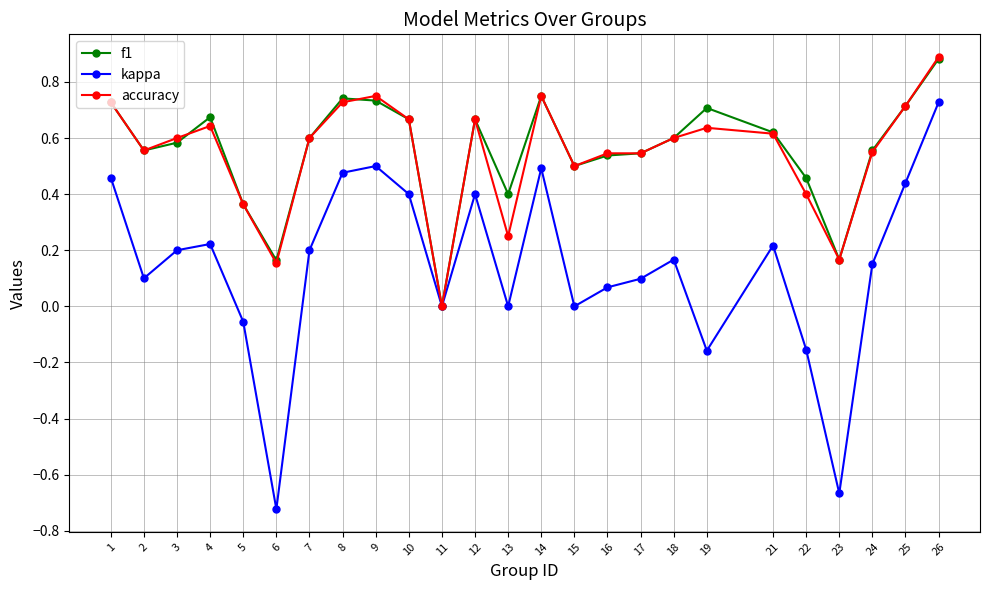

True or false: accuracy and f1 intersect in this chart.

True